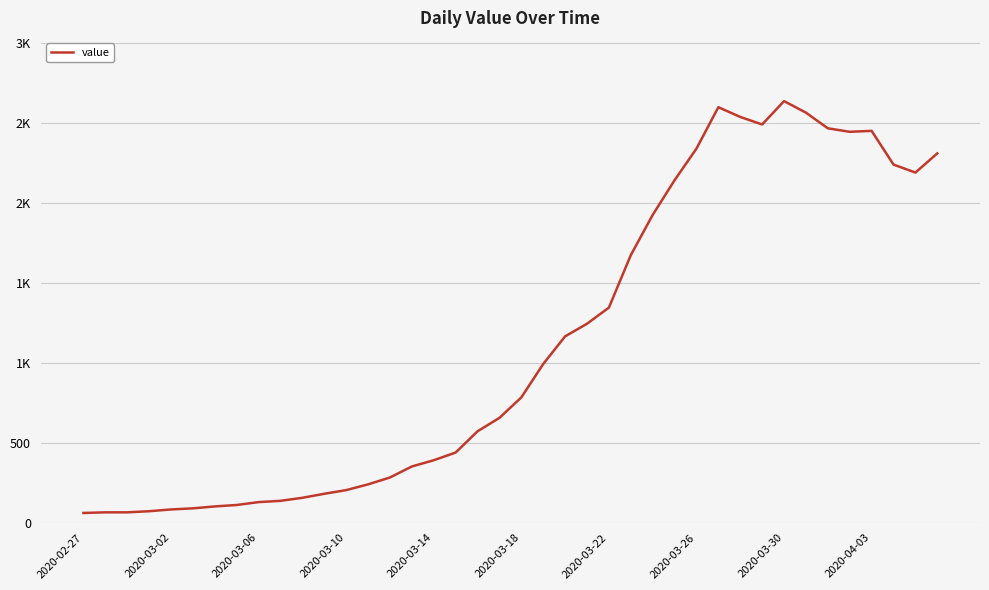

Does the chart display data point markers on the line(s)?

No